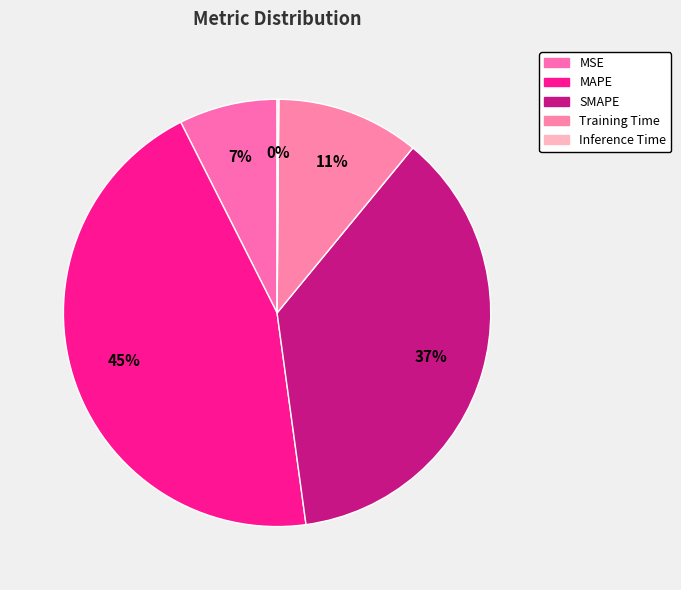

True or false: Training Time accounts for 19% of the total.

False